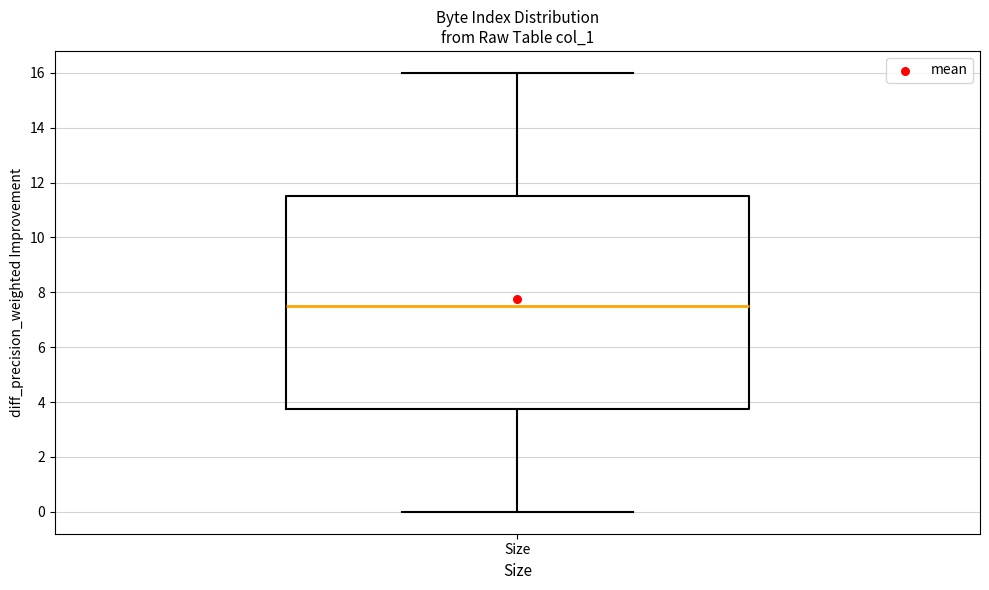

Read this box plot against the y-axis: the position of the median line, the range covered by the box, and the ends of both whiskers. The values are not printed on the chart, so give them approximately, as read against the axis.

median 7.6, box 3.8 to 11.6, whiskers 0.0 to 16.0